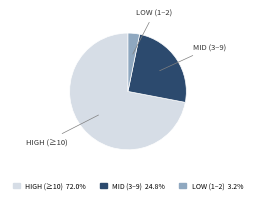

Which category has the biggest portion of the pie?

HIGH (≥10)